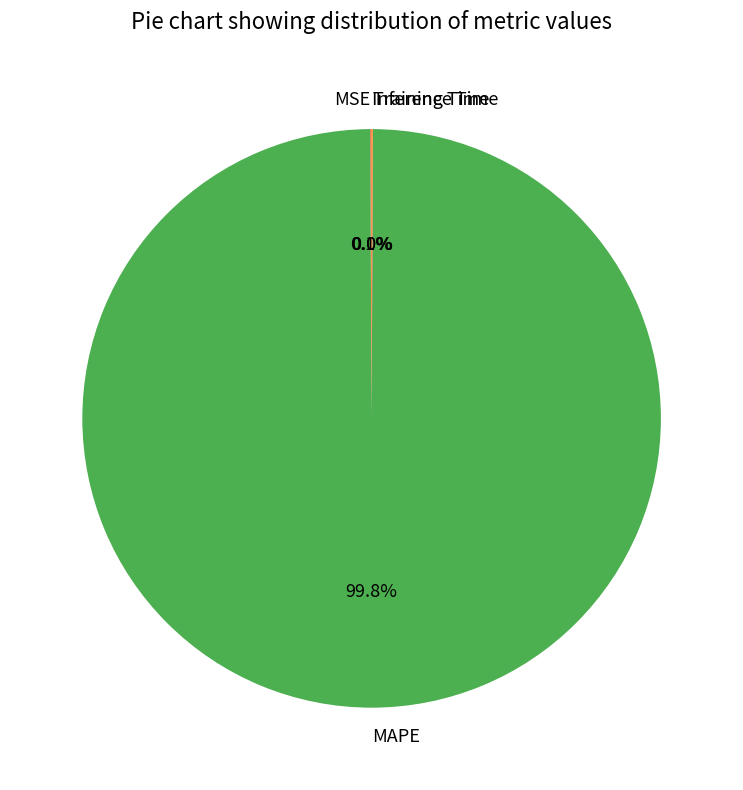

Does MAPE represent more than half of the total?

Yes